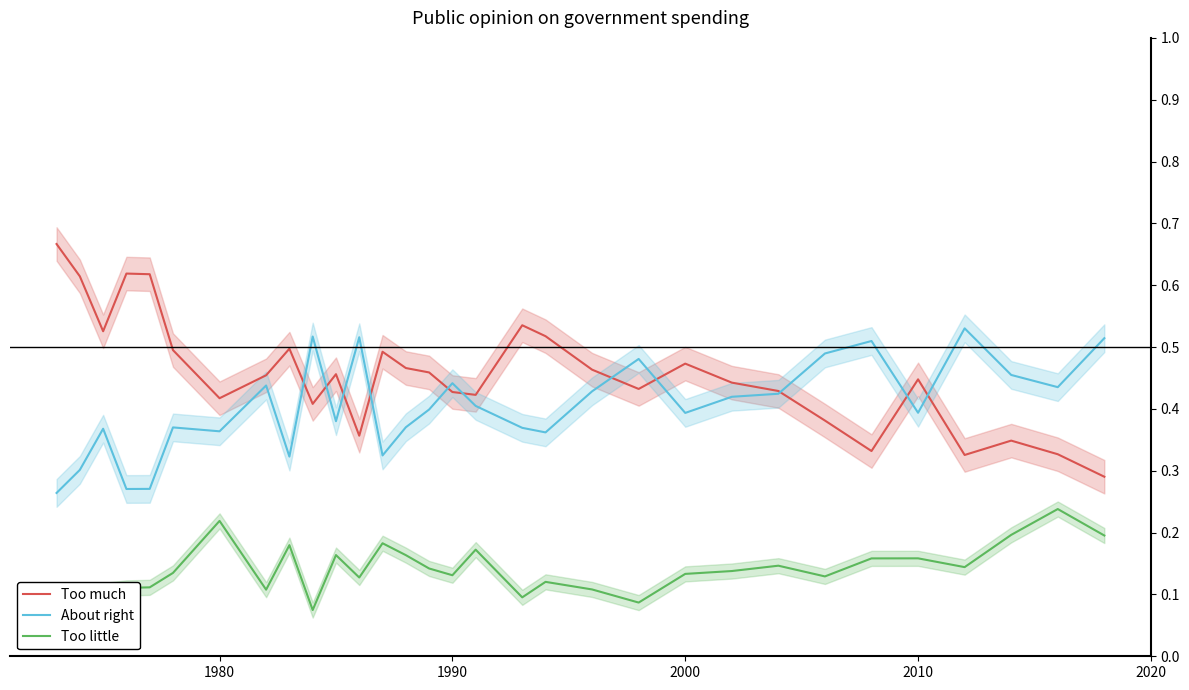

Reading left to right, transcribe all the data shown in this chart.

Too much: 0.7	0.6	0.5	0.6	0.6	0.5	0.4	0.5	0.5	0.4	0.5	0.4	0.5	0.5	0.5	0.4	0.4	0.5	0.5	0.5	0.4	0.5	0.4	0.4	0.4	0.3	0.4	0.3	0.3	0.3	0.3
About right: 0.3	0.3	0.4	0.3	0.3	0.4	0.4	0.4	0.3	0.5	0.4	0.5	0.3	0.4	0.4	0.4	0.4	0.4	0.4	0.4	0.5	0.4	0.4	0.4	0.5	0.5	0.4	0.5	0.5	0.4	0.5
Too little: 0.1	0.1	0.1	0.1	0.1	0.1	0.2	0.1	0.2	0.1	0.2	0.1	0.2	0.2	0.1	0.1	0.2	0.1	0.1	0.1	0.1	0.1	0.1	0.1	0.1	0.2	0.2	0.1	0.2	0.2	0.2